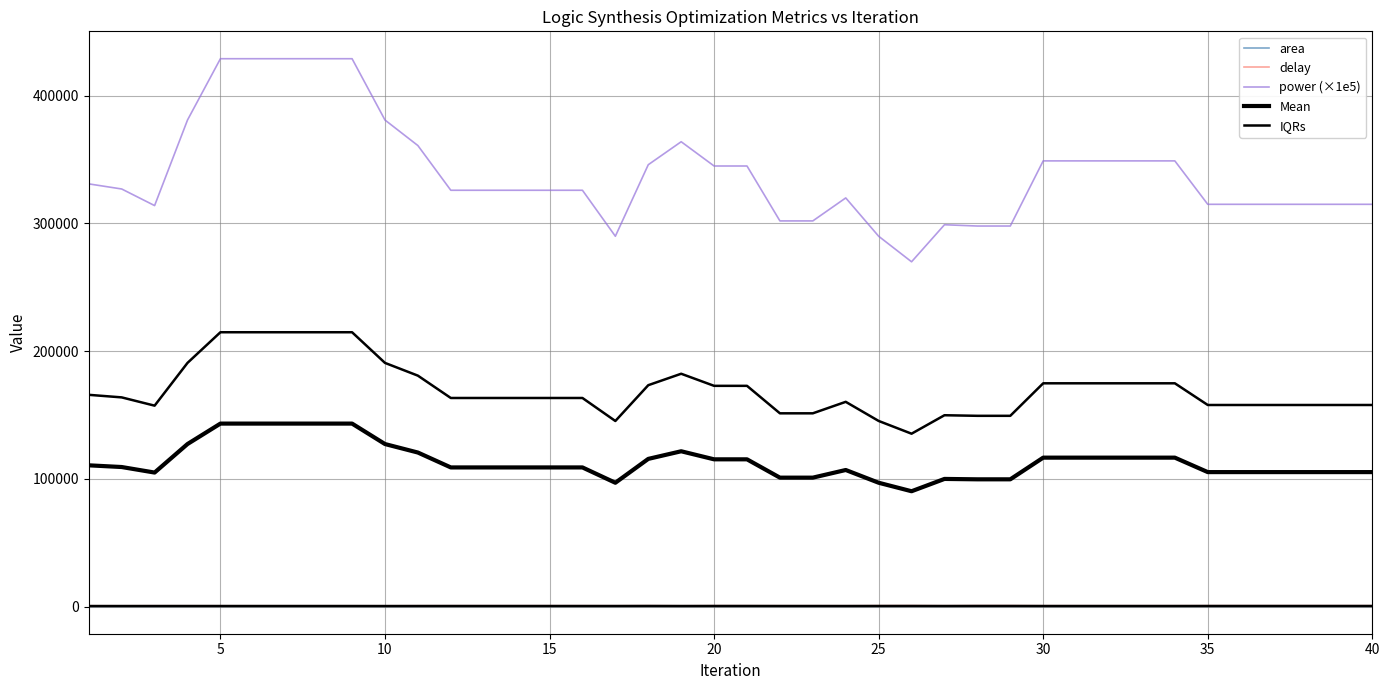

What is the average value of the area series?

238.6